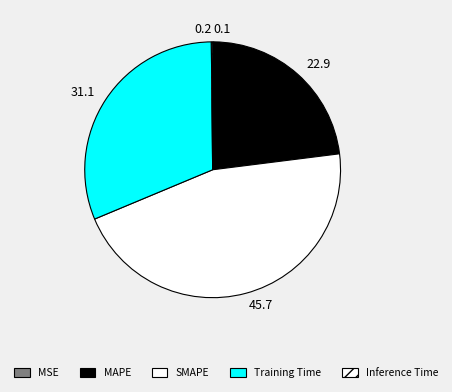

Is there any slice that represents more than half of the pie?

No